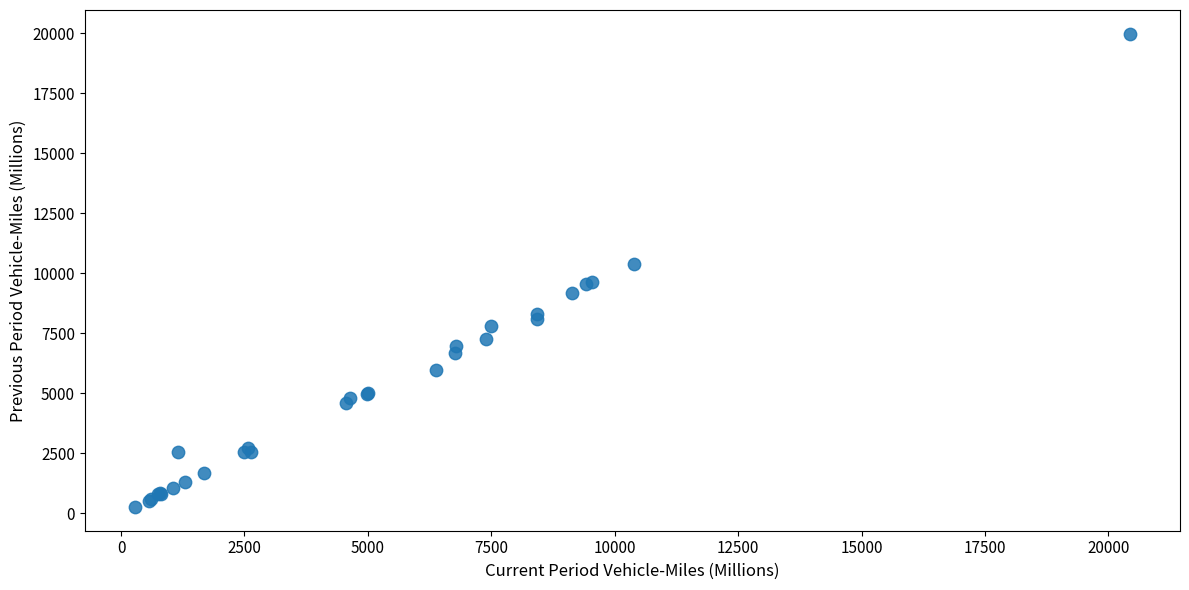

What Y value in the scatter plot is closest to 10116?

10379